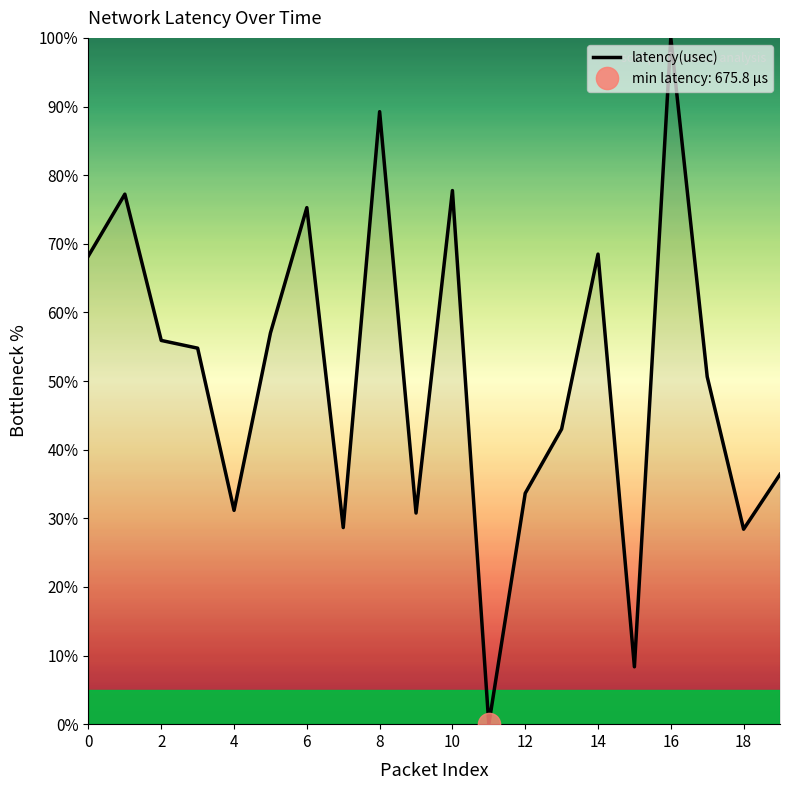

Is it true that latency(usec) equals 31.2 at 4?

True